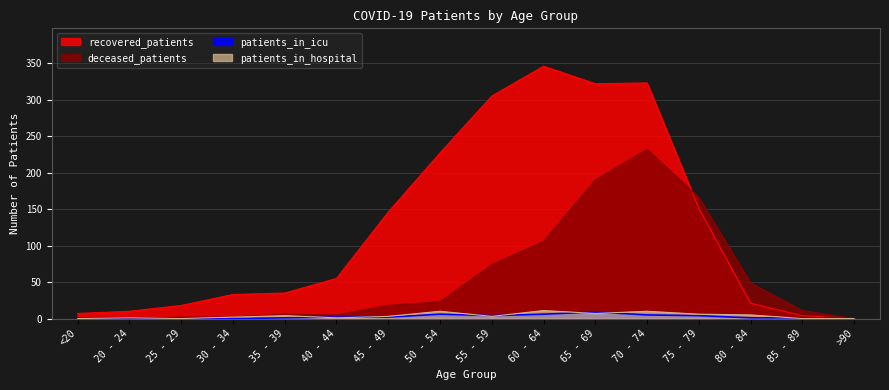

Reading left to right, extract all data points from this chart.

recovered_patients: 7	10	18	33	35	55	146	227	305	346	322	323	151	21	4	0
deceased_patients: 1	0	2	2	6	5	18	23	74	106	190	232	166	49	11	0
patients_in_icu: 0	1	0	0	1	2	2	6	4	6	9	5	4	1	1	0
patients_in_hospital: 0	1	0	2	4	1	3	10	3	11	7	10	6	5	0	0